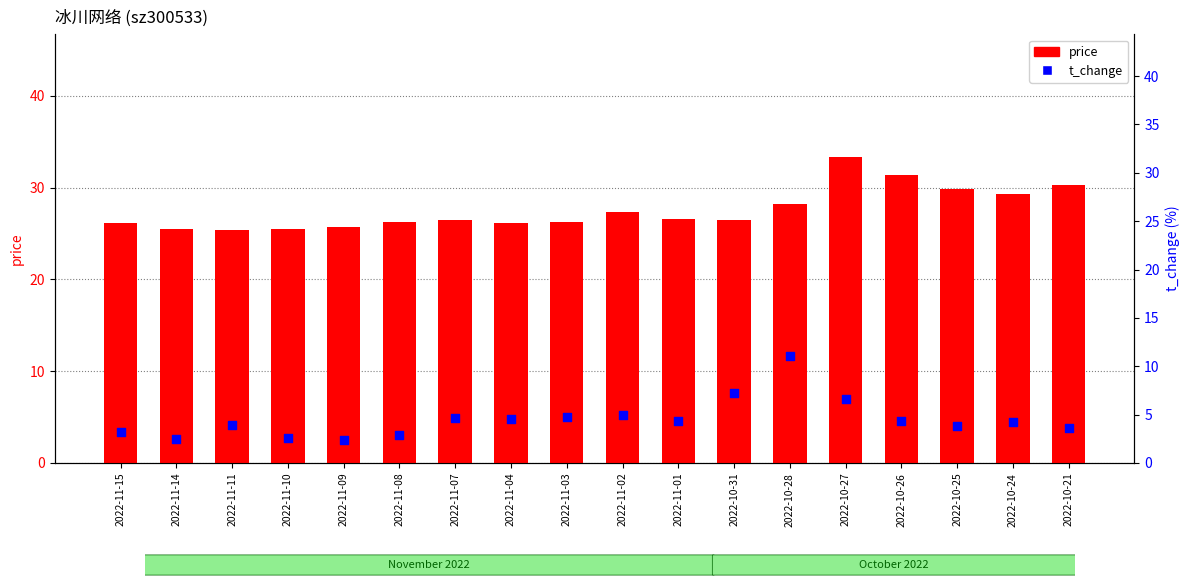

Which series contains the lowest Y value?

t_change